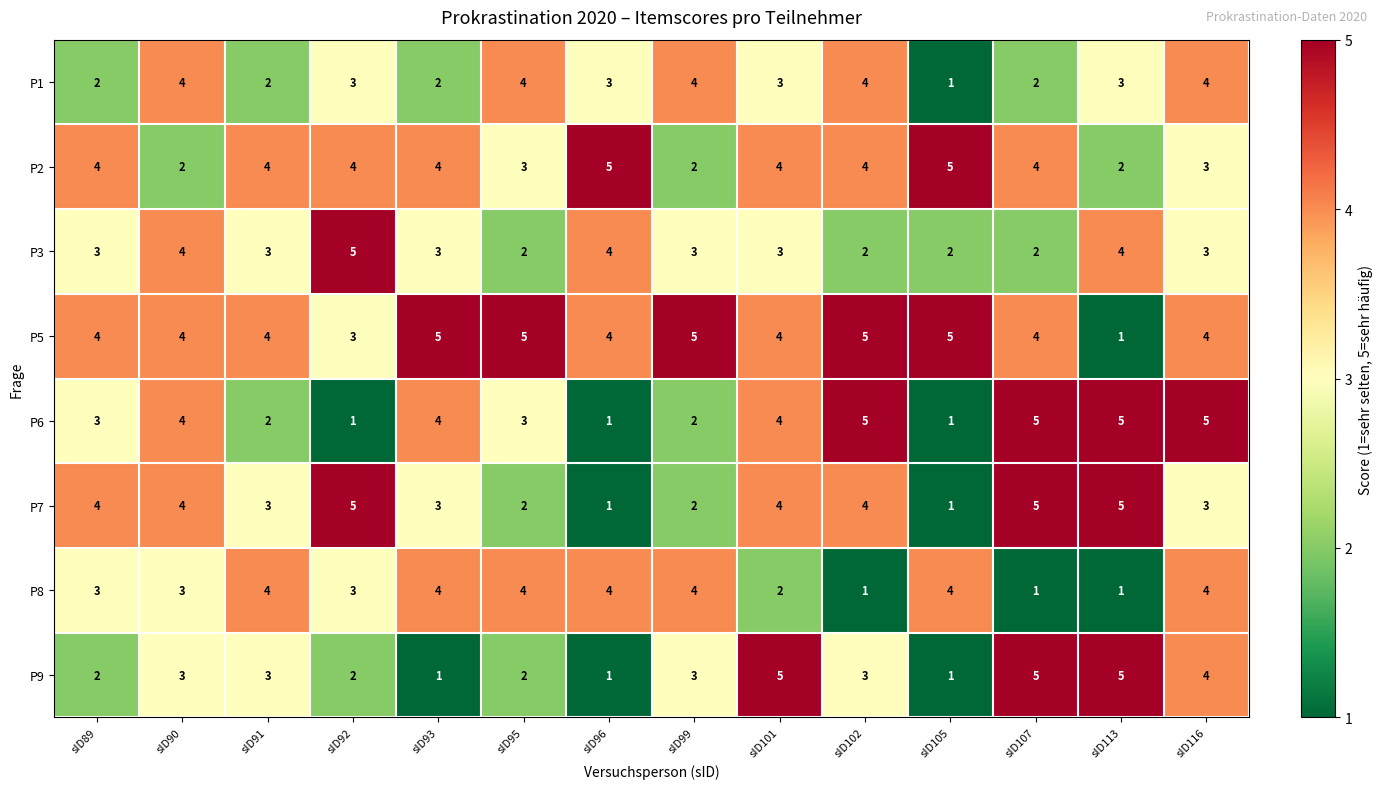

The P5 series shows 4 at sID96. True or false?

True